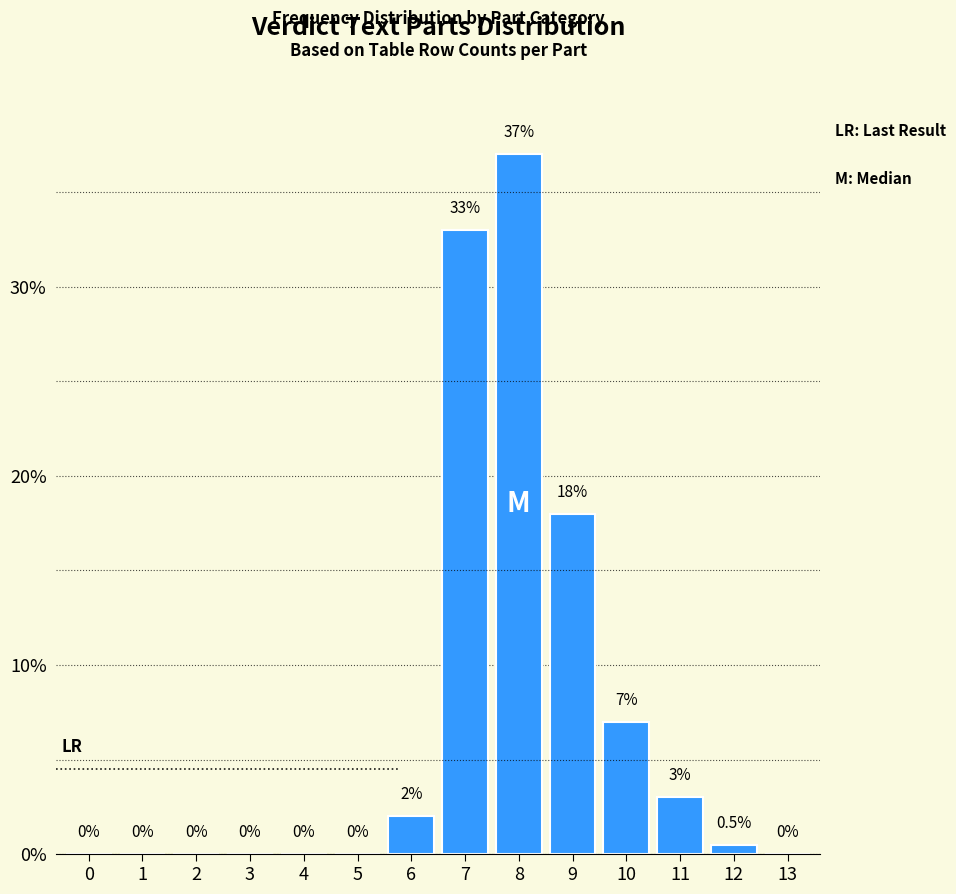

Reading left to right, transcribe all the data shown in this chart.

0=0.0	1=0.0	2=0.0	3=0.0	4=0.0	5=0.0	6=2.0	7=33.0	8=37.0	9=18.0	10=7.0	11=3.0	12=0.5	13=0.0